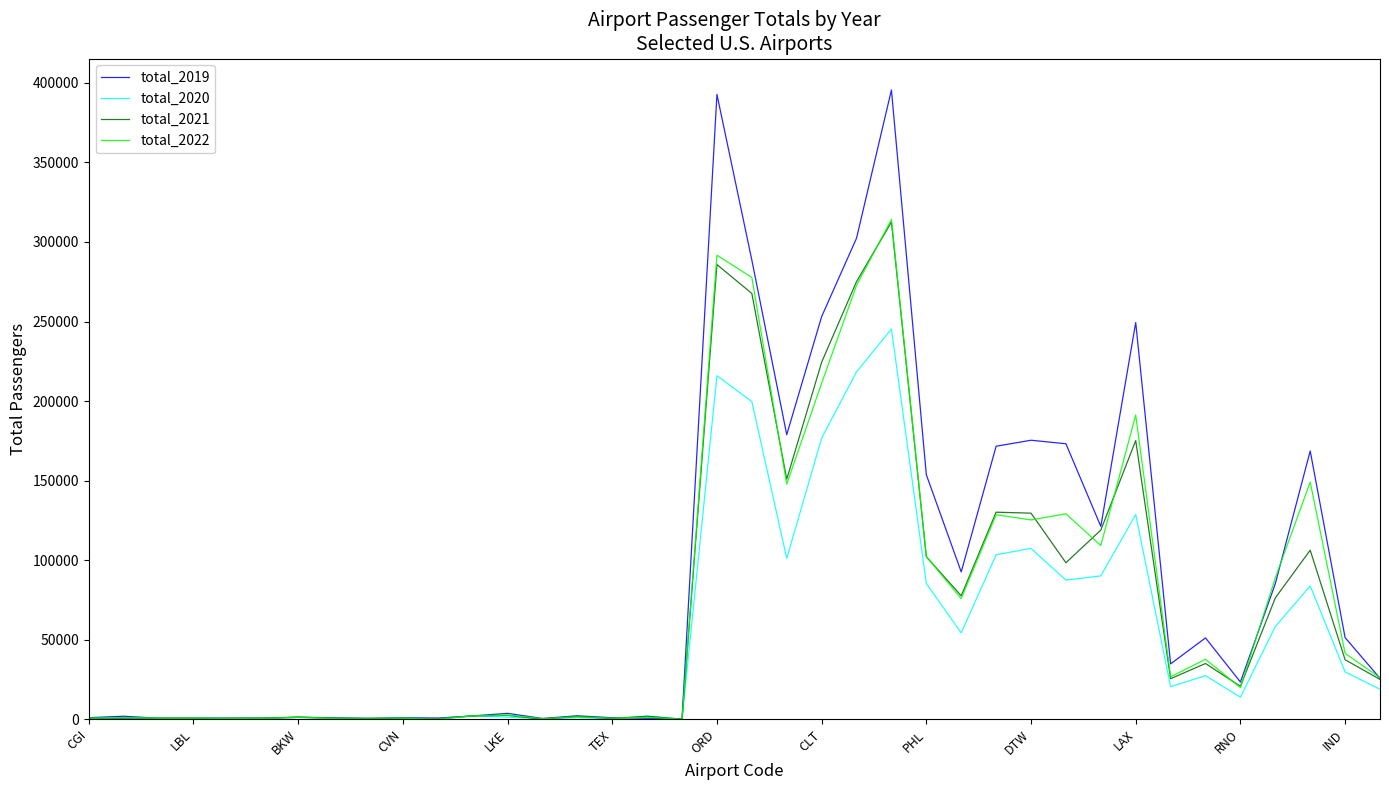

Which series has the largest range (max minus min)?

total_2019